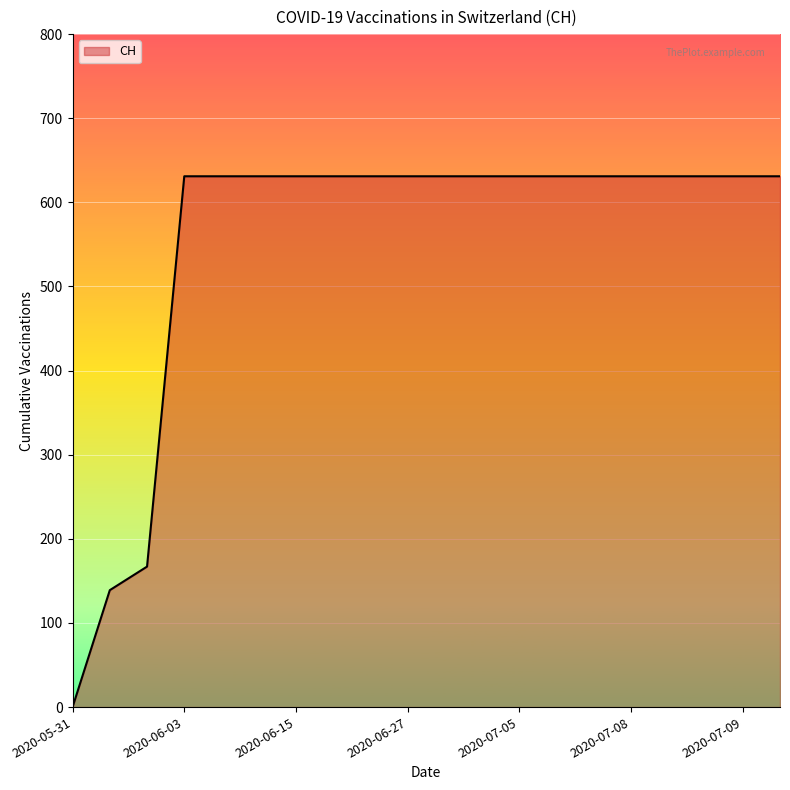

What is the maximum value shown in the chart?

631